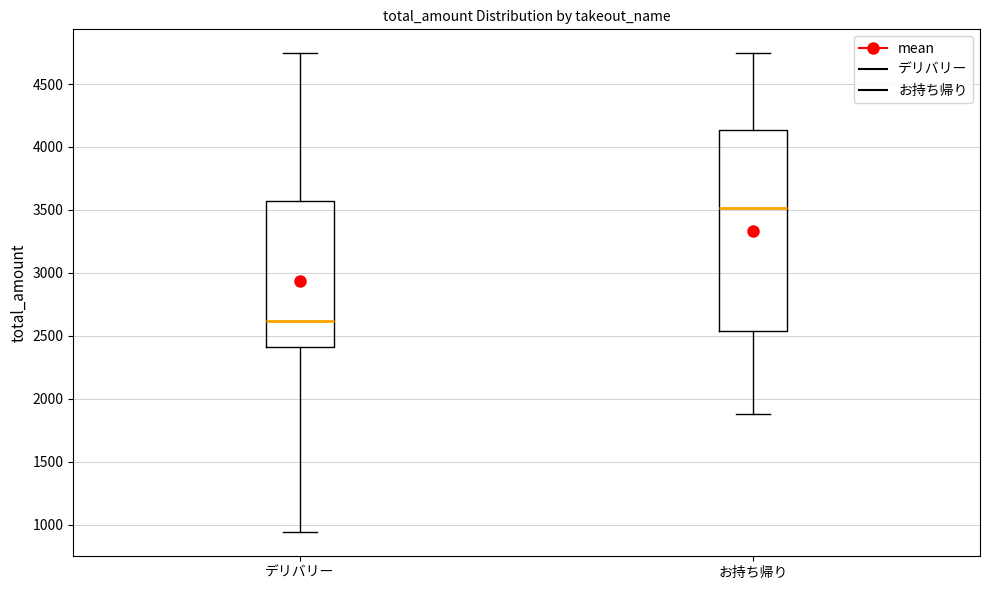

Reading left to right, transcribe this box plot: for each box, give where its median line is, the range the box spans, and where its two whiskers end, as read against the y-axis. The values are not printed on the chart, so give them approximately, as read against the axis.

デリバリー: median 2600, box 2400 to 3550, whiskers 950 to 4750
お持ち帰り: median 3500, box 2550 to 4150, whiskers 1900 to 4750